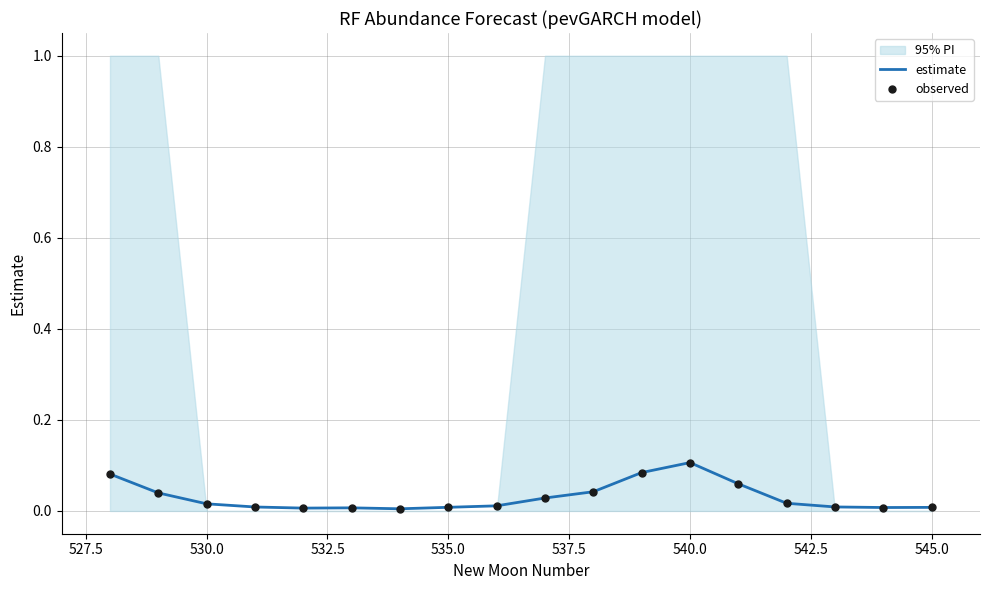

Which series reaches the minimum Y coordinate?

estimate